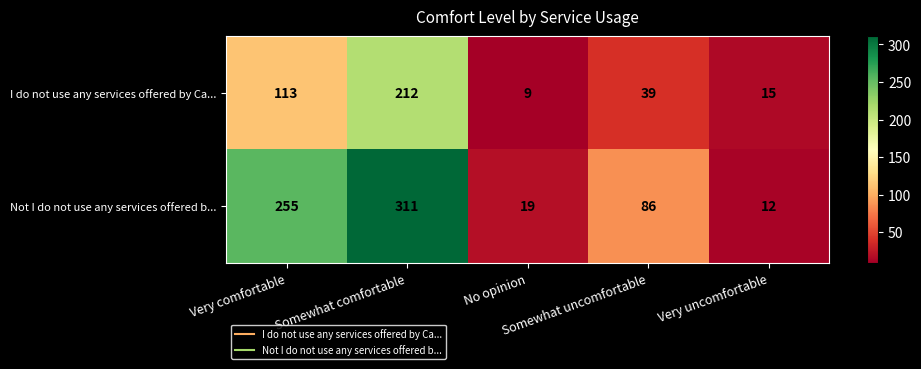

What is the smallest value displayed?

9